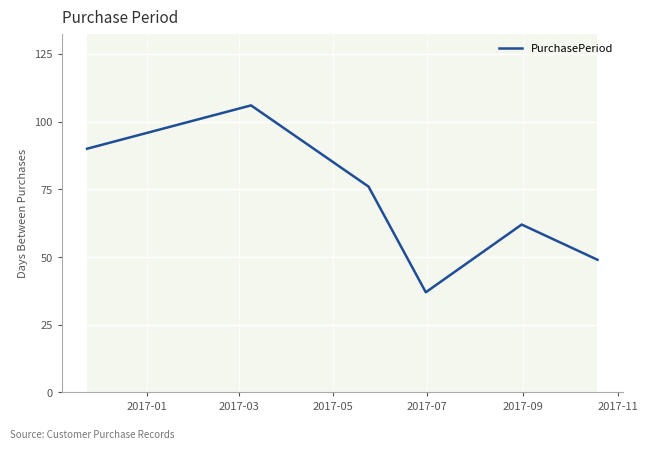

Reading left to right, list all the values displayed in this chart.

90	106	76	37	62	49